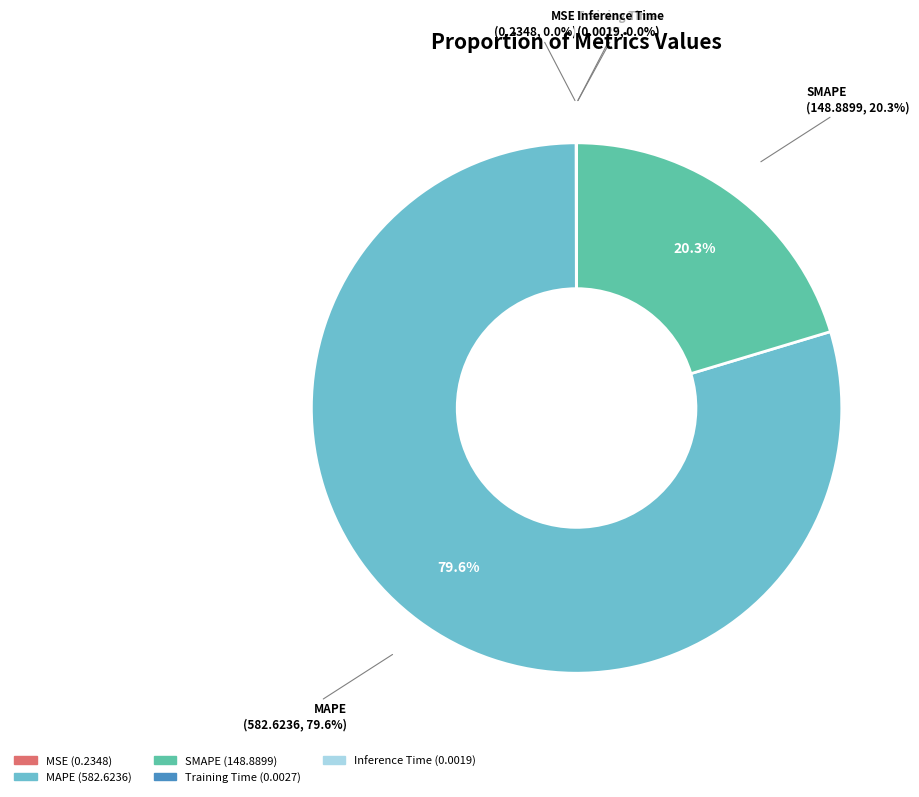

True or false: MAPE accounts for 93% of the total.

False